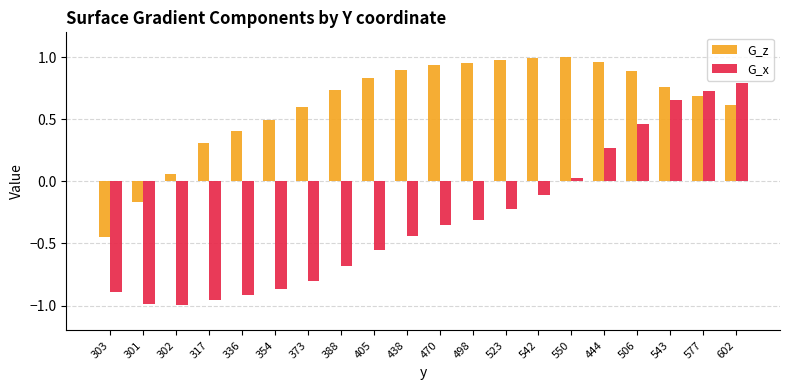

How many bars are there in each group?

2